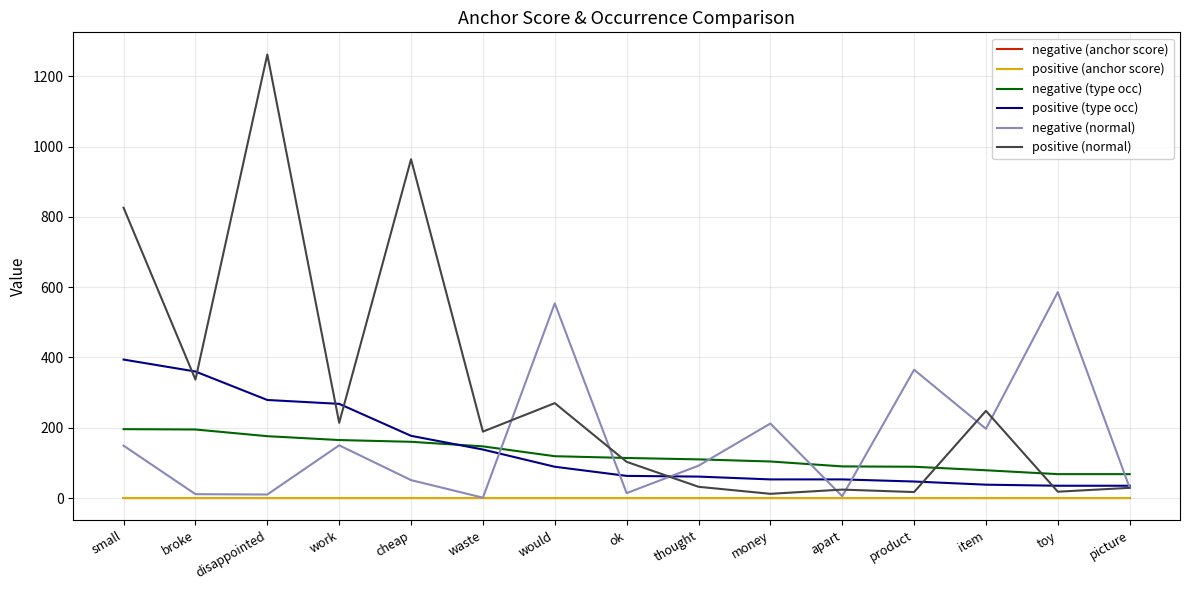

What is the total value across all series at waste?

475.0